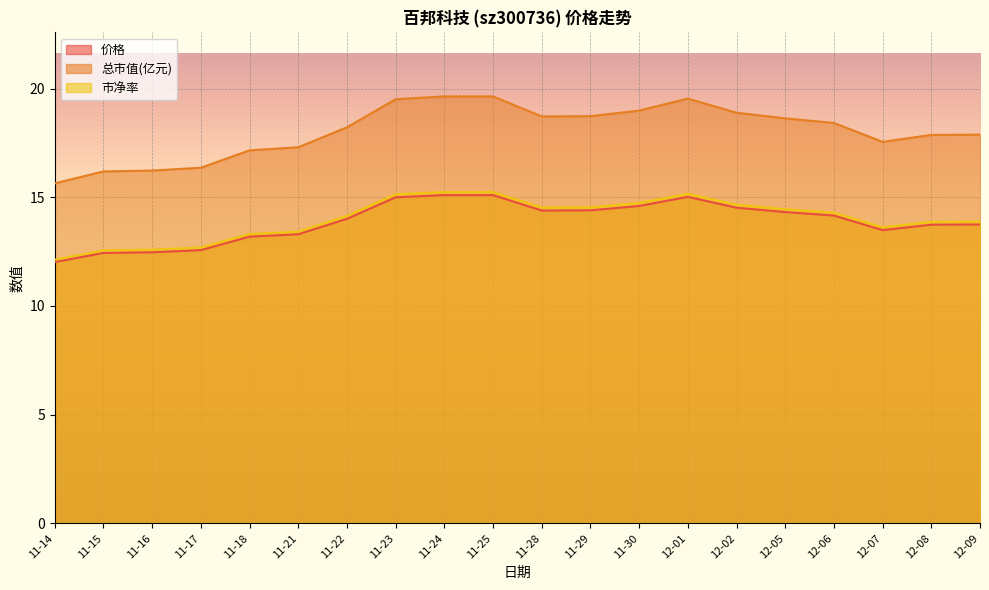

In 市净率, how many points are higher than both neighbors (excluding endpoints)?

1